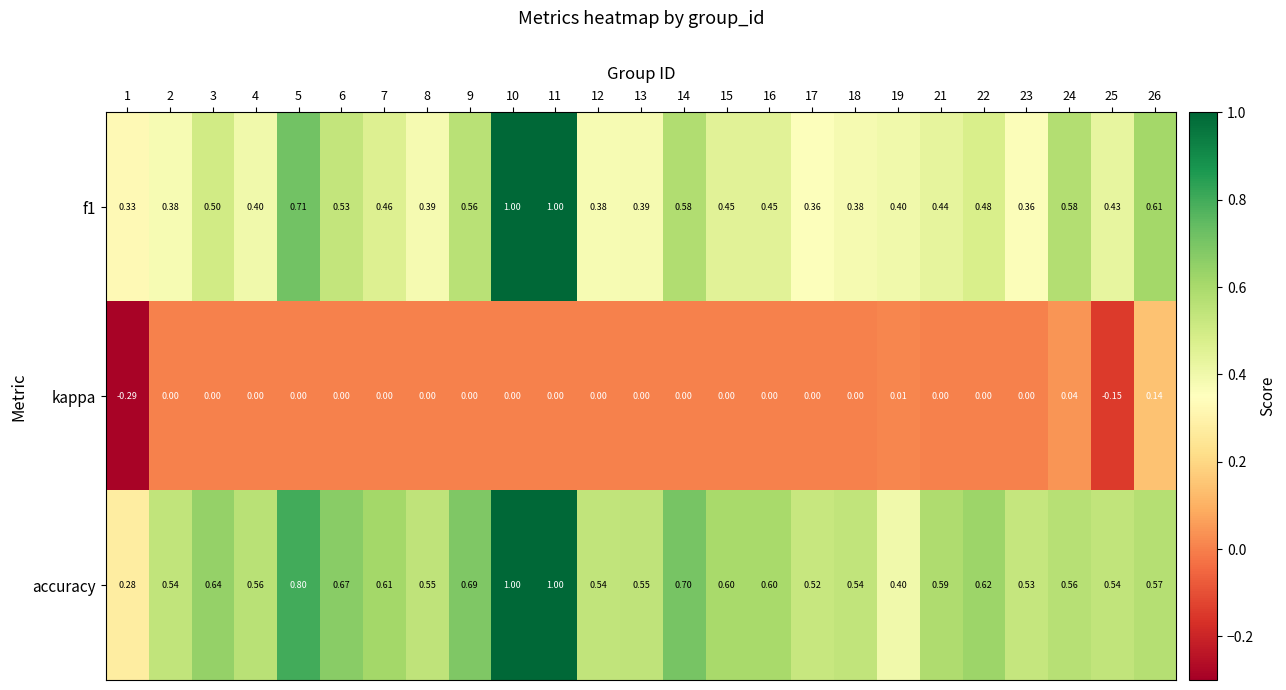

Is the value of kappa at 12 greater than the value of accuracy at 5?

No